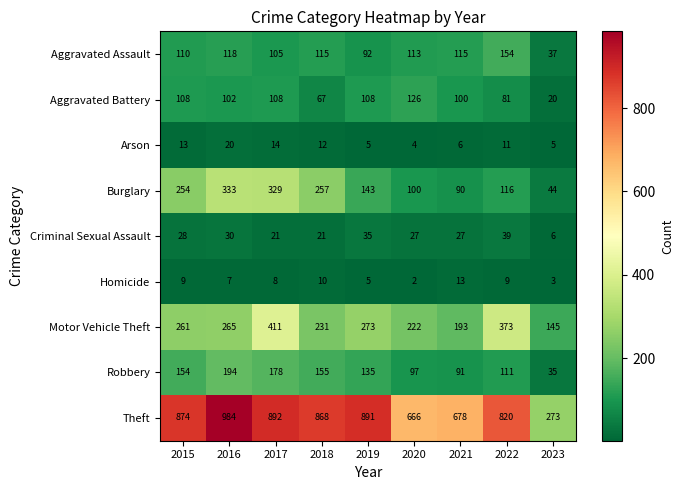

What is the smallest value displayed?

2